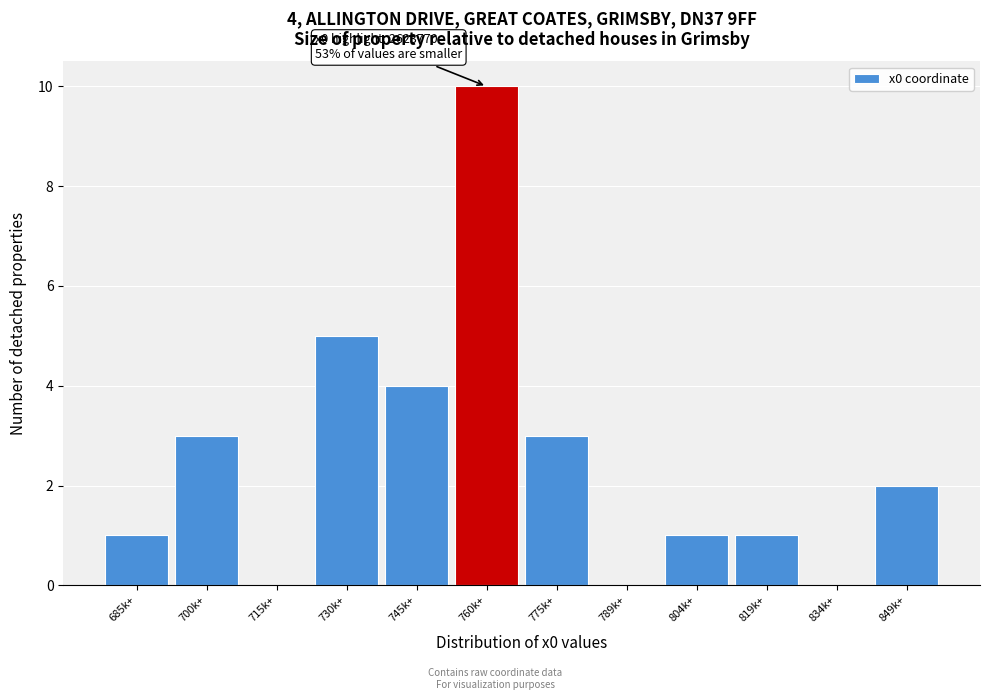

Reading right to left, list all the values displayed in this chart.

849k+=2	834k+=0	819k+=1	804k+=1	789k+=0	775k+=3	760k+=10	745k+=4	730k+=5	715k+=0	700k+=3	685k+=1